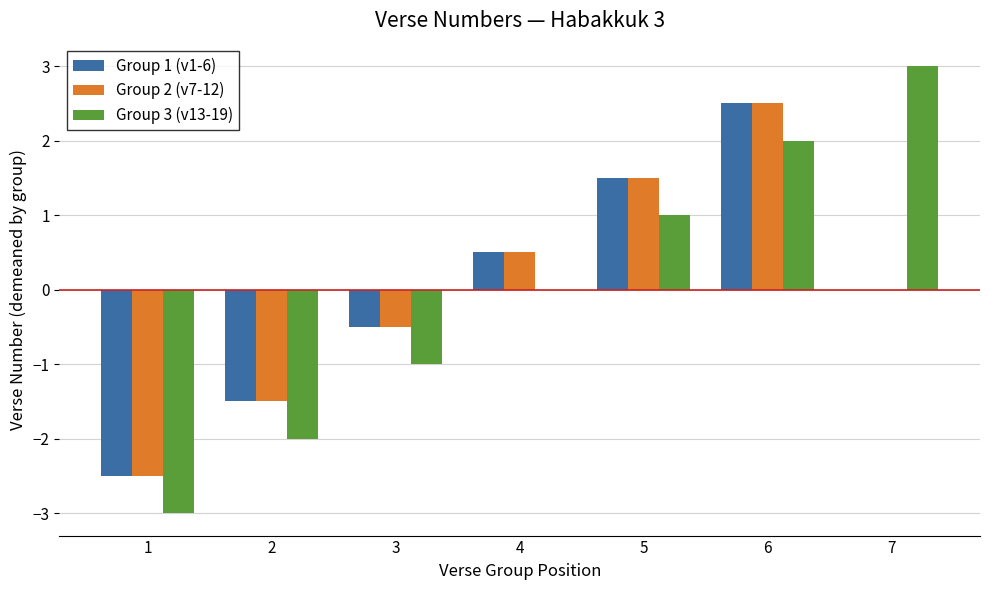

Which series changed the most between 3 and 7?

Group 3 (v13-19)